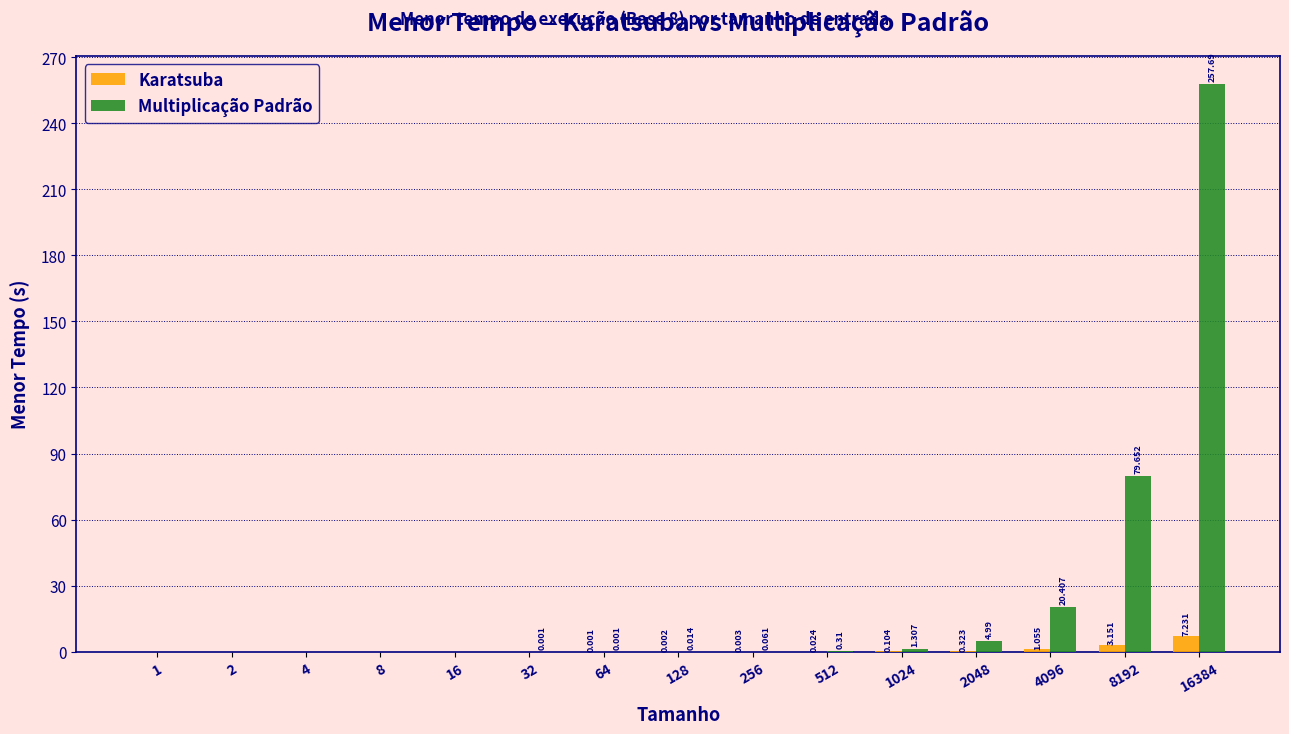

Which series has the largest total across all categories?

Multiplicação Padrão